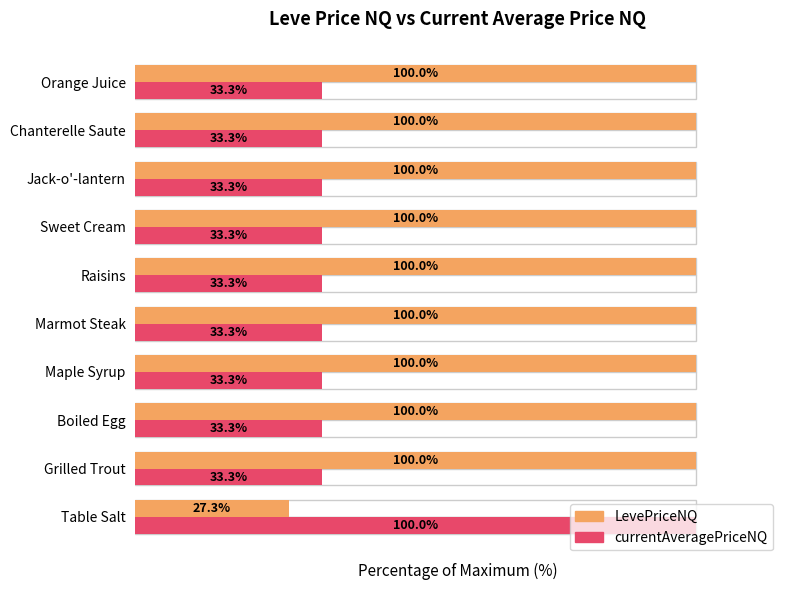

The currentAveragePriceNQ series shows 58.9 at Table Salt. True or false?

False